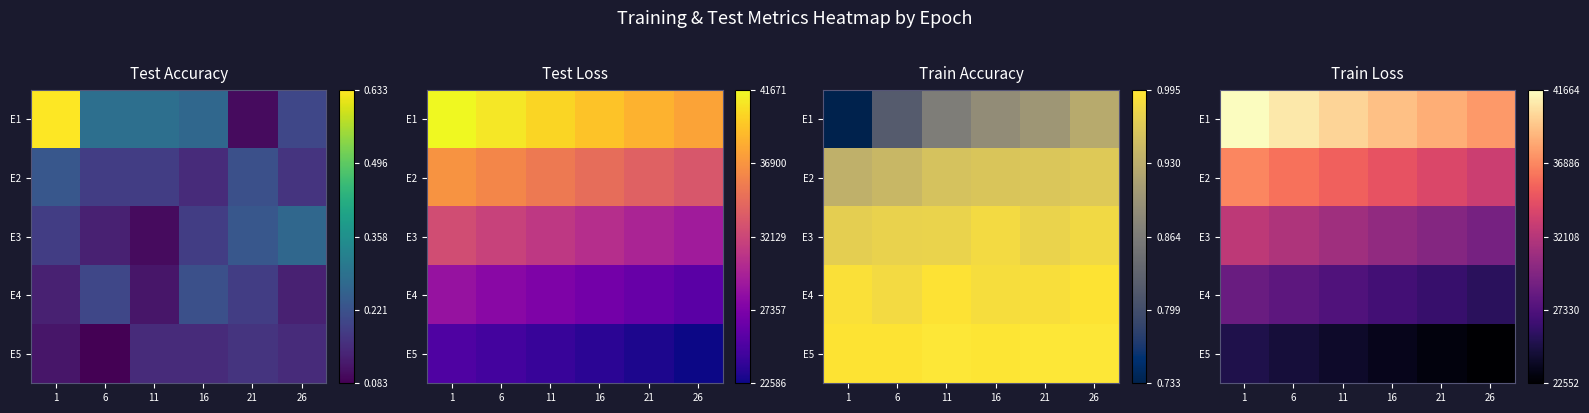

List the series in order of their peak value, lowest first.

E5, E4, E3, E2, E1